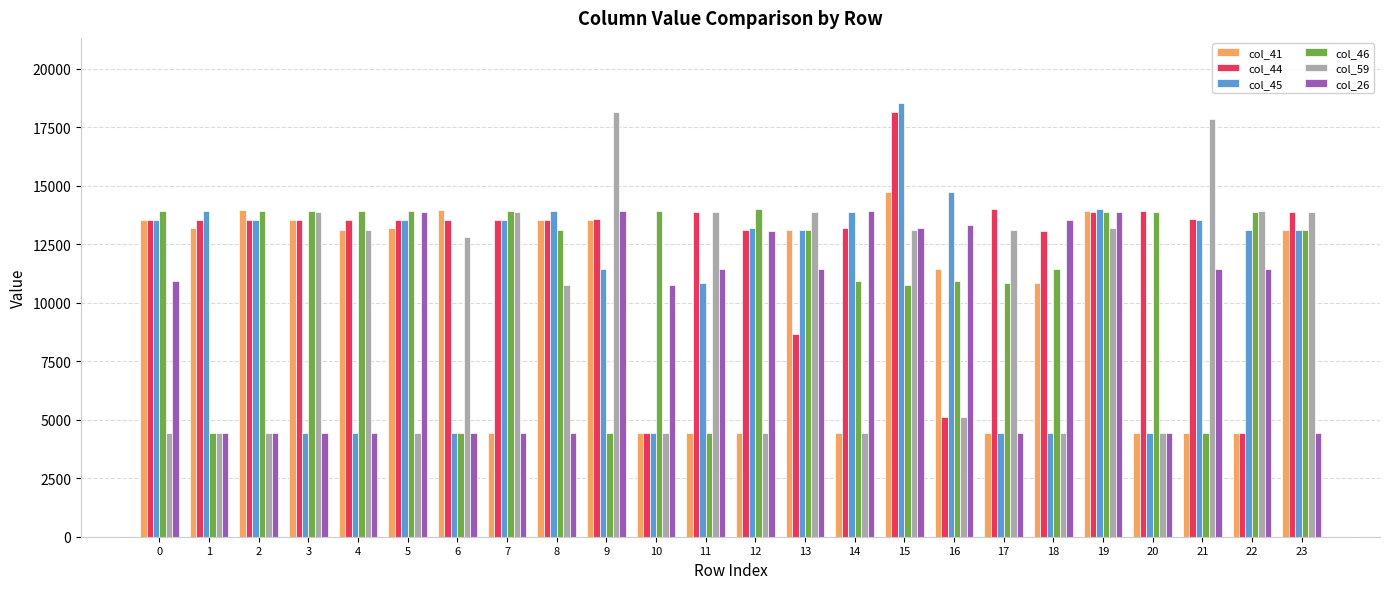

At which category is the sum across all series the highest?

15